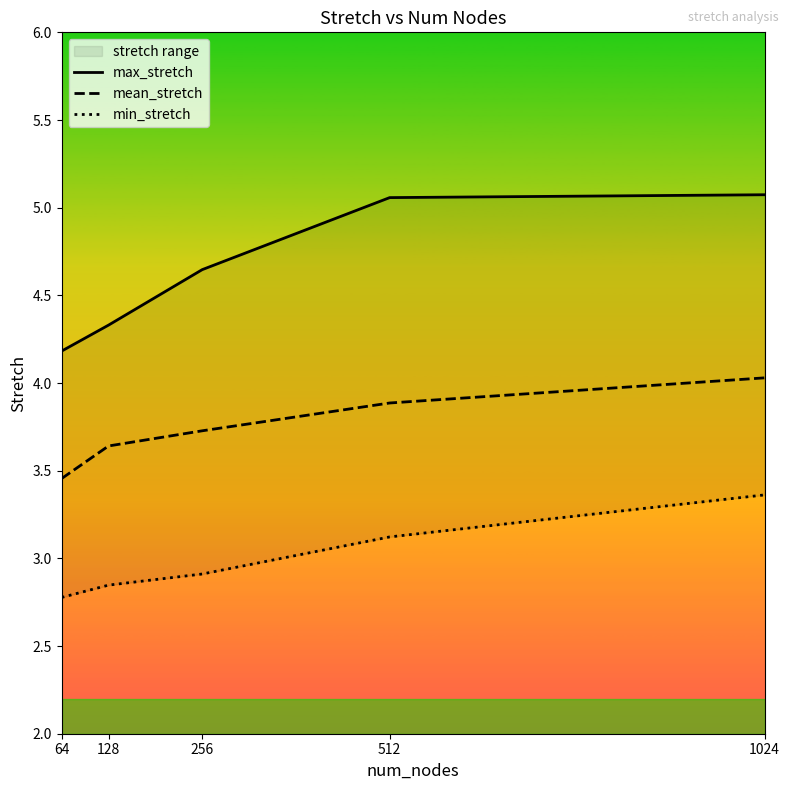

At how many categories does at least one series exceed 3?

5